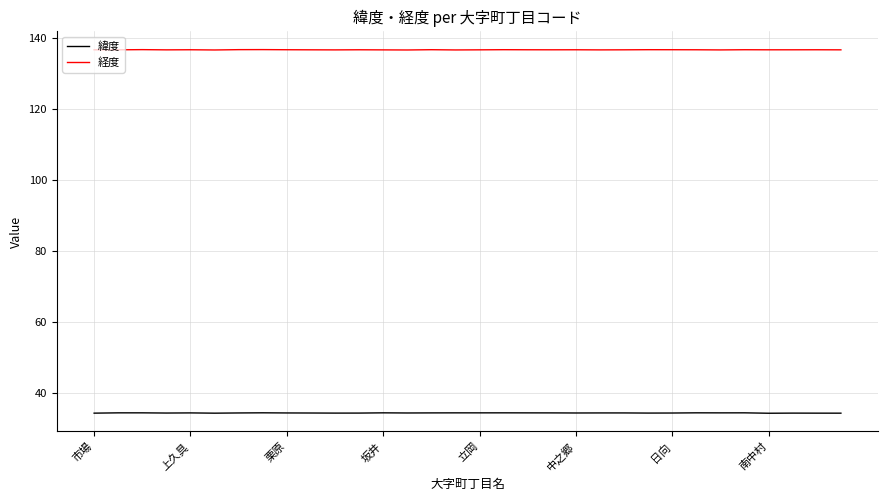

List the series in order of their overall mean, lowest first.

緯度, 経度